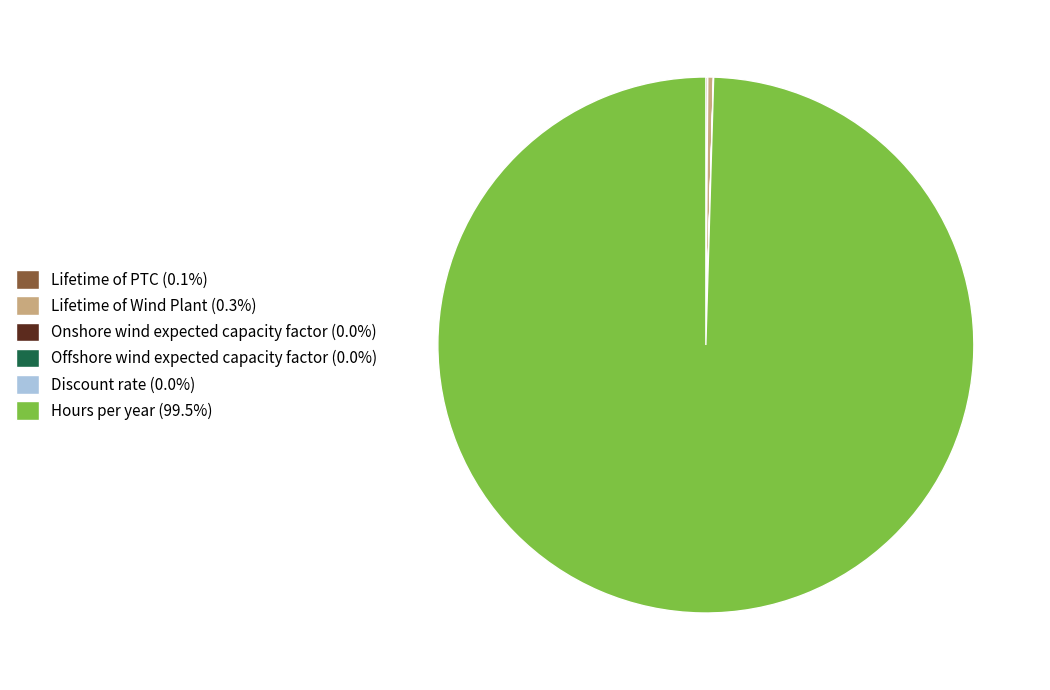

Is the sum of Lifetime of Wind Plant and Hours per year greater than half?

Yes